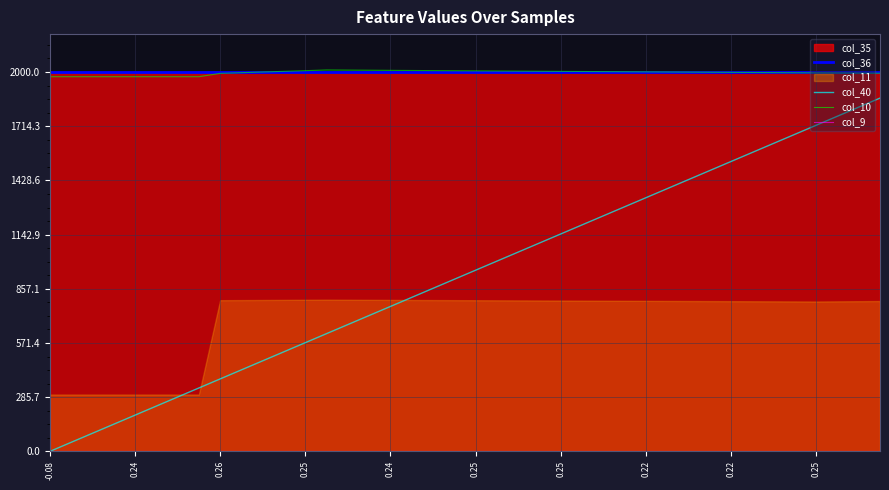

What is the difference between the maximum and minimum values in the col_10 series?

35.6